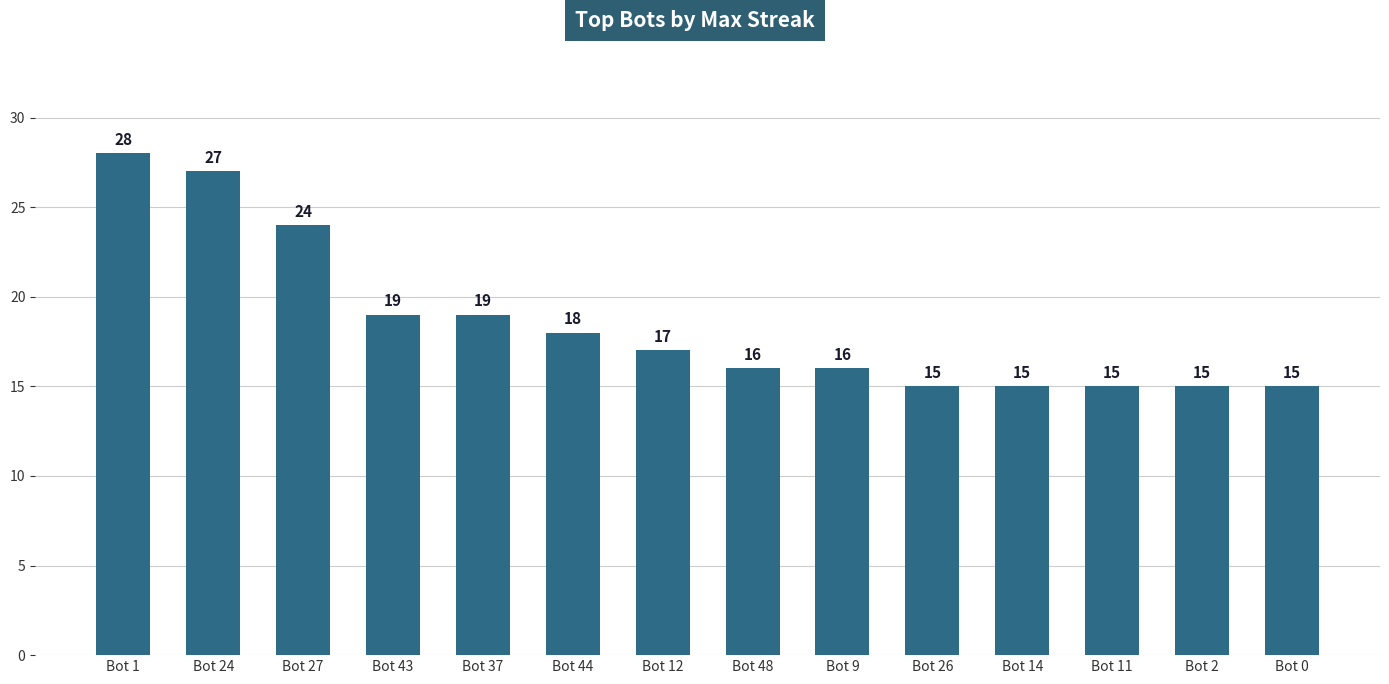

What is the minimum value shown in the chart?

15